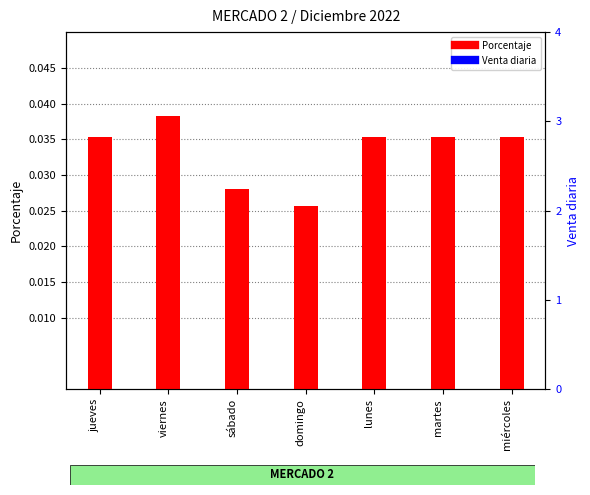

Which category has the highest value in the Porcentaje series?

viernes